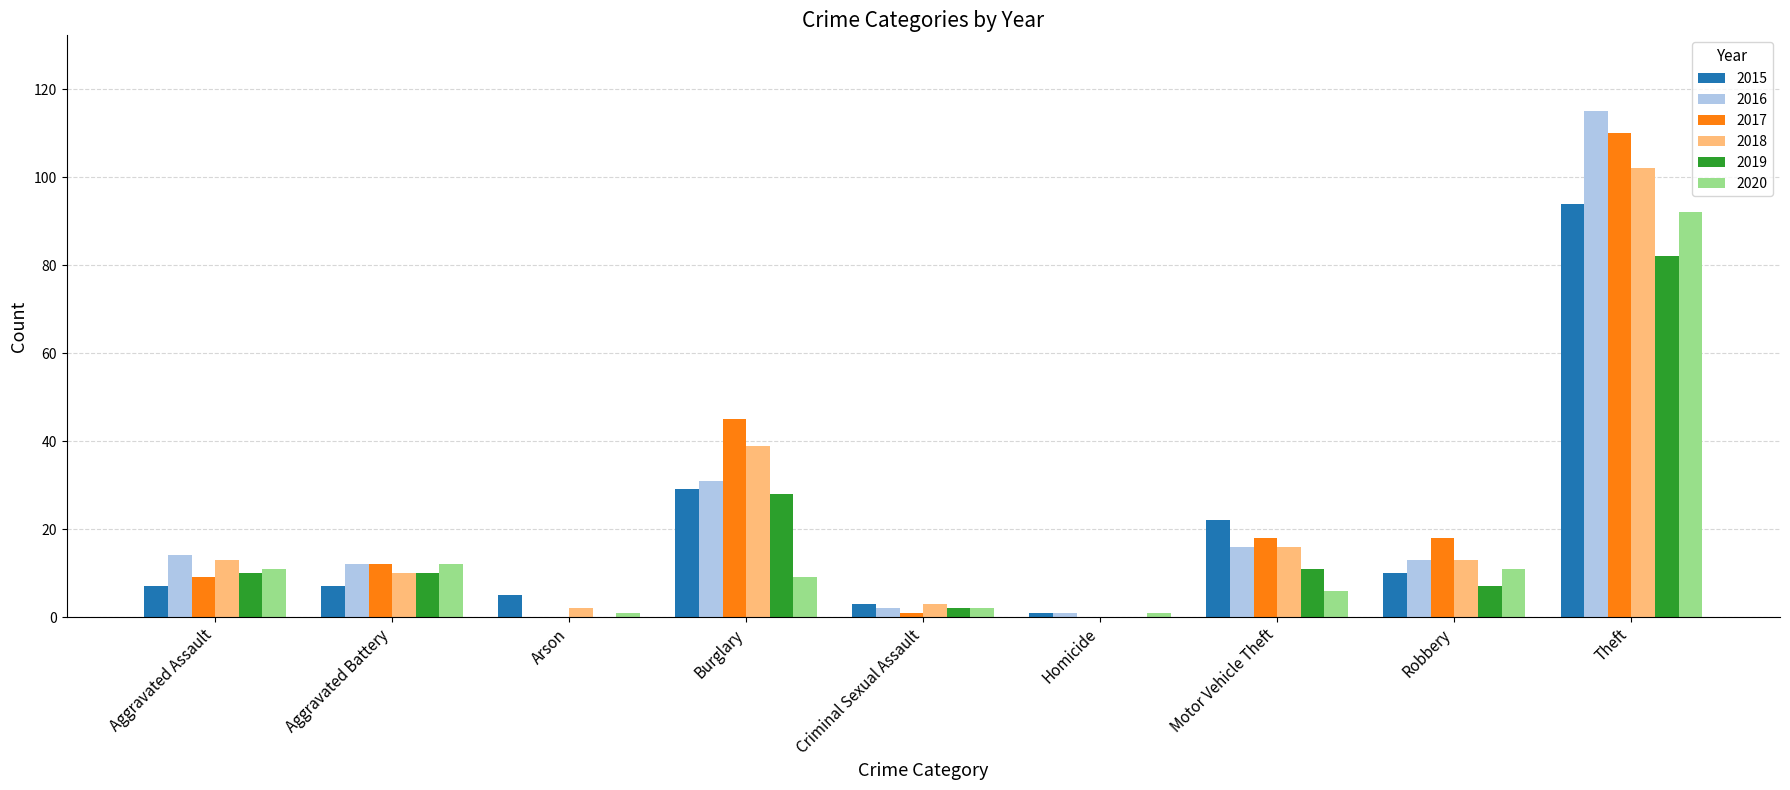

Reading right to left, transcribe all the data shown in this chart.

2015: 94	10	22	1	3	29	5	7	7
2016: 115	13	16	1	2	31	0	12	14
2017: 110	18	18	0	1	45	0	12	9
2018: 102	13	16	0	3	39	2	10	13
2019: 82	7	11	0	2	28	0	10	10
2020: 92	11	6	1	2	9	1	12	11